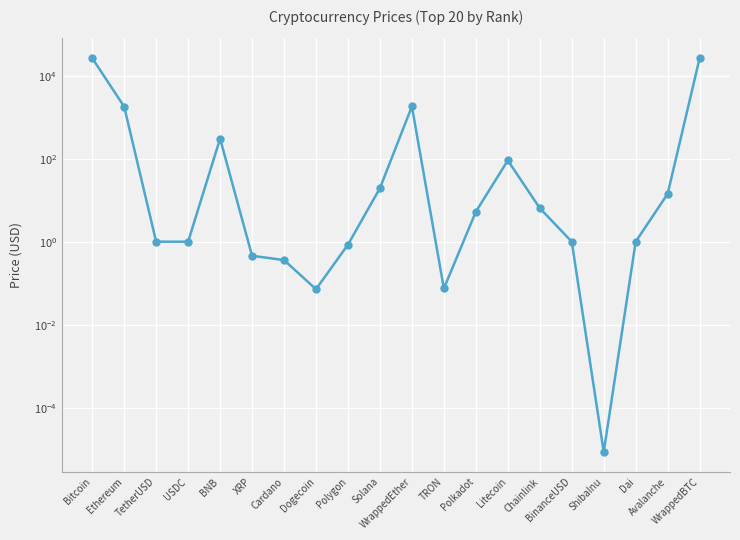

Which label corresponds to the smallest value in the chart?

ShibaInu